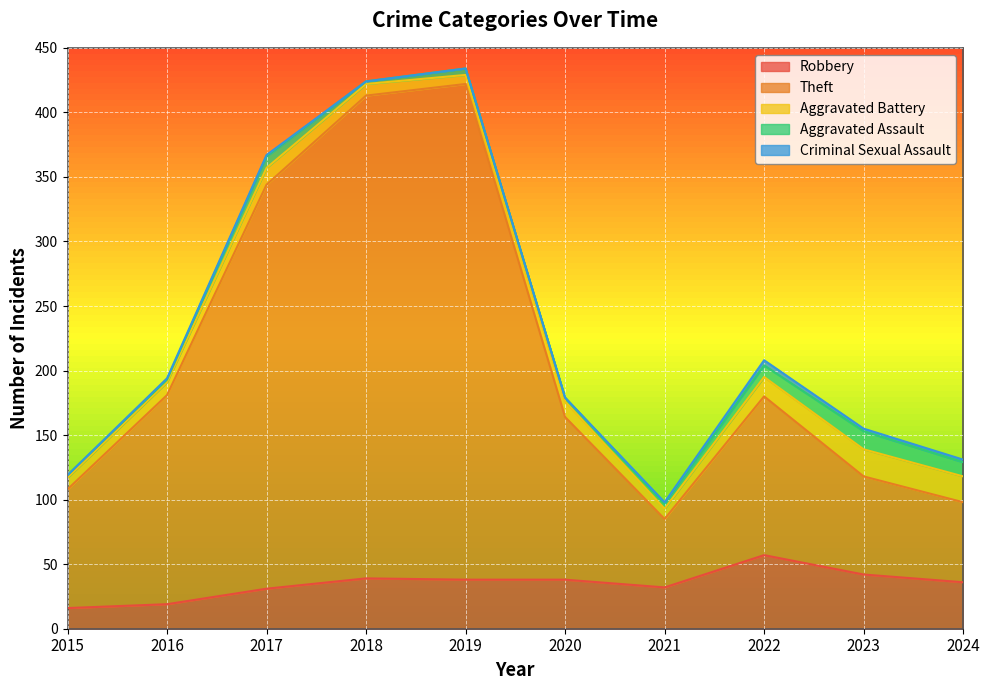

Rank the series by their maximum value, from lowest to highest.

Criminal Sexual Assault, Aggravated Assault, Aggravated Battery, Robbery, Theft